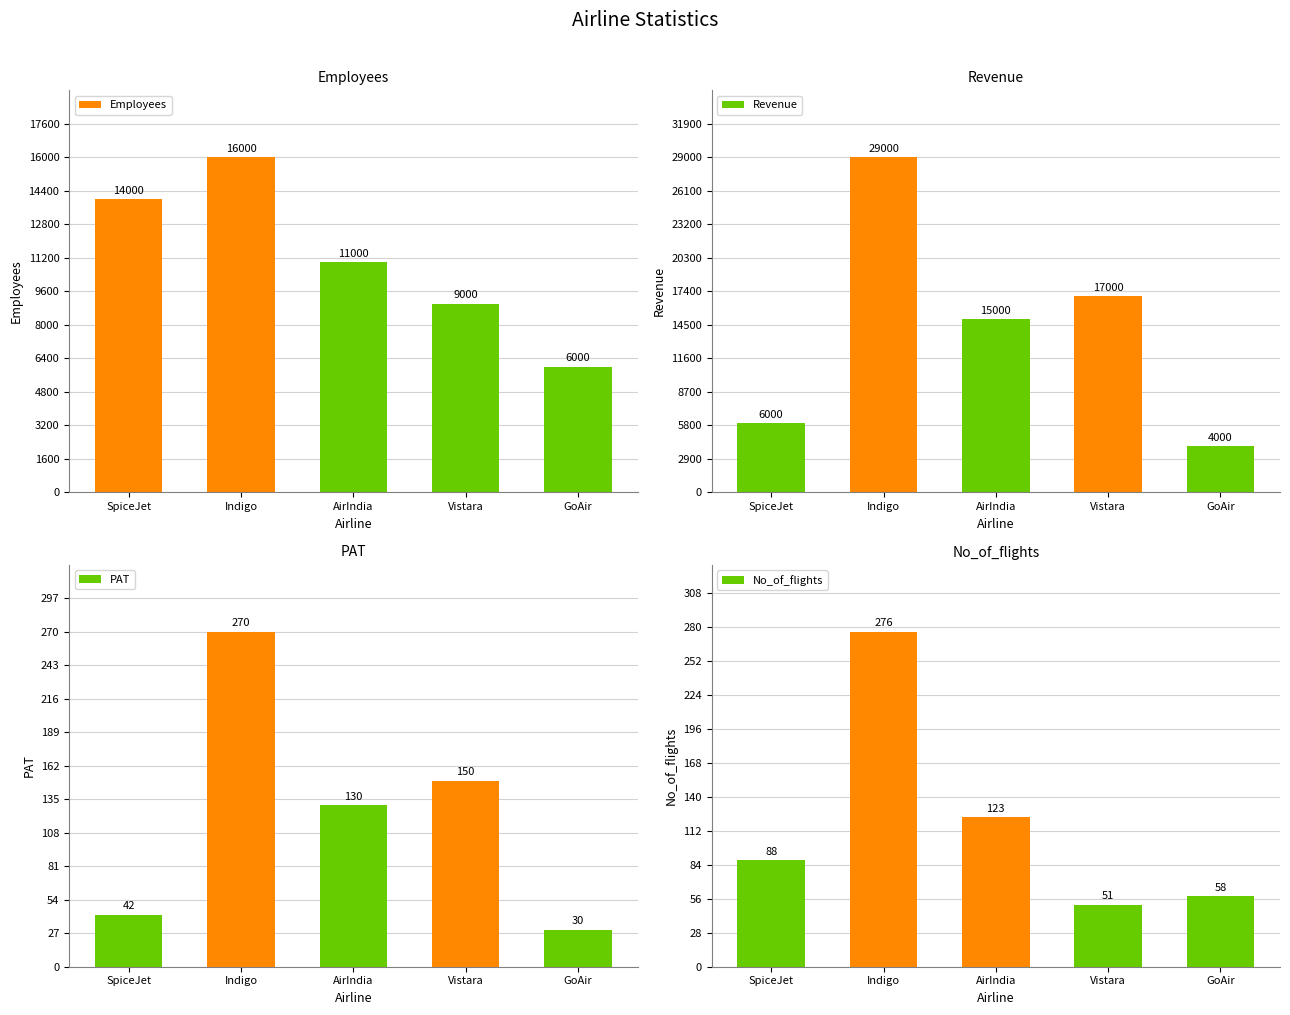

Where is Revenue nearest to the value 16500?

Vistara